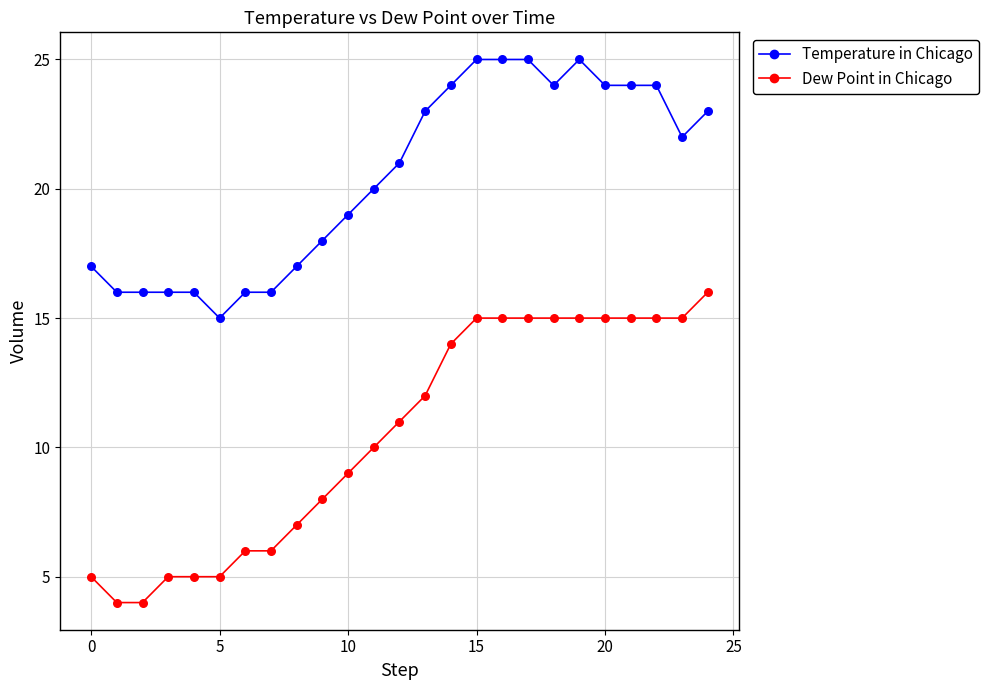

What is the smallest value displayed?

4